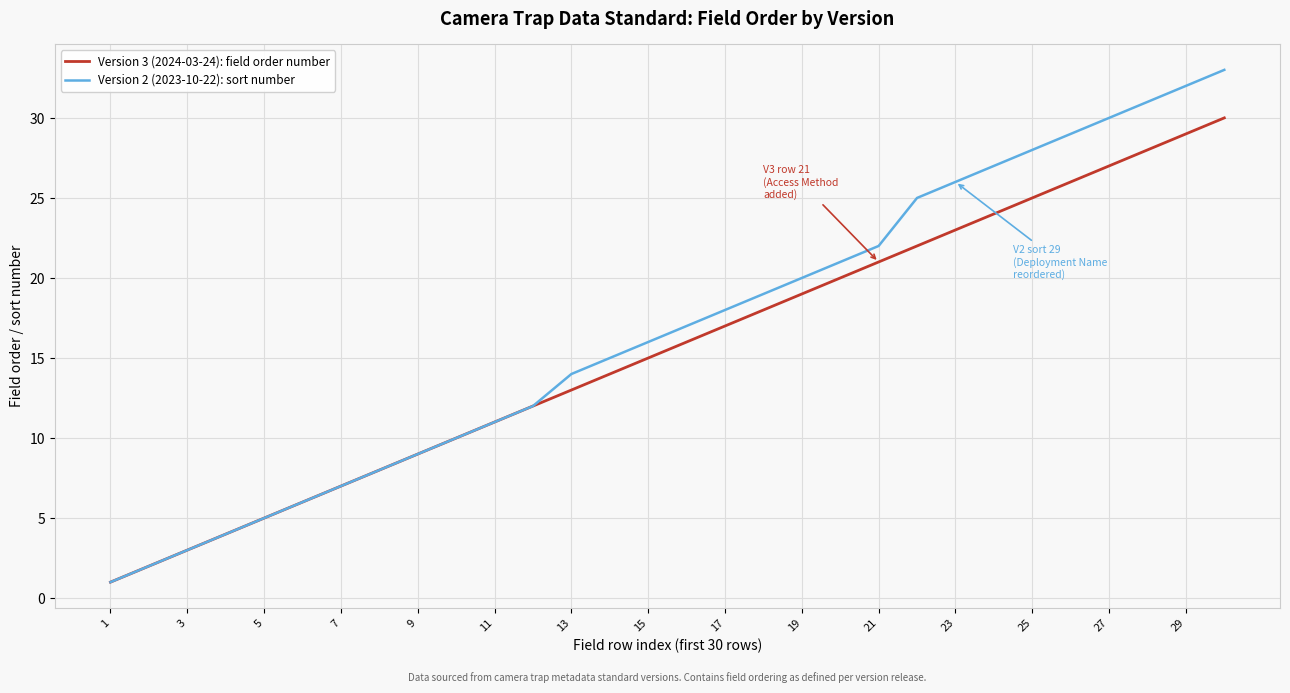

Is this an area chart (filled region under the line)?

No